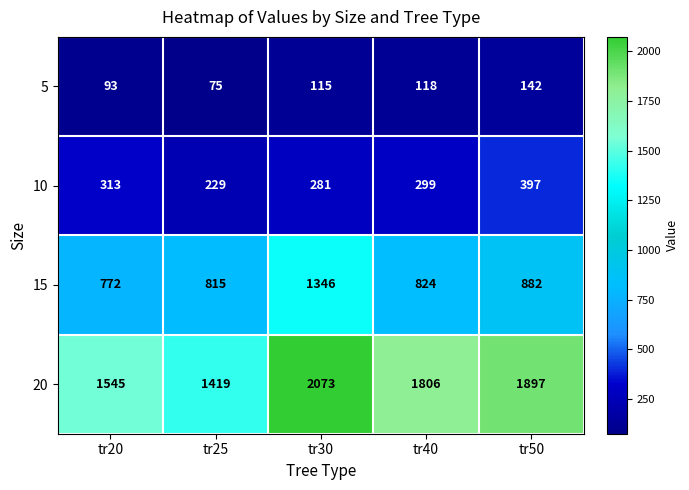

Reading right to left, what are all the values shown in this chart?

5: 142	118	115	75	93
10: 397	299	281	229	313
15: 882	824	1346	815	772
20: 1897	1806	2073	1419	1545